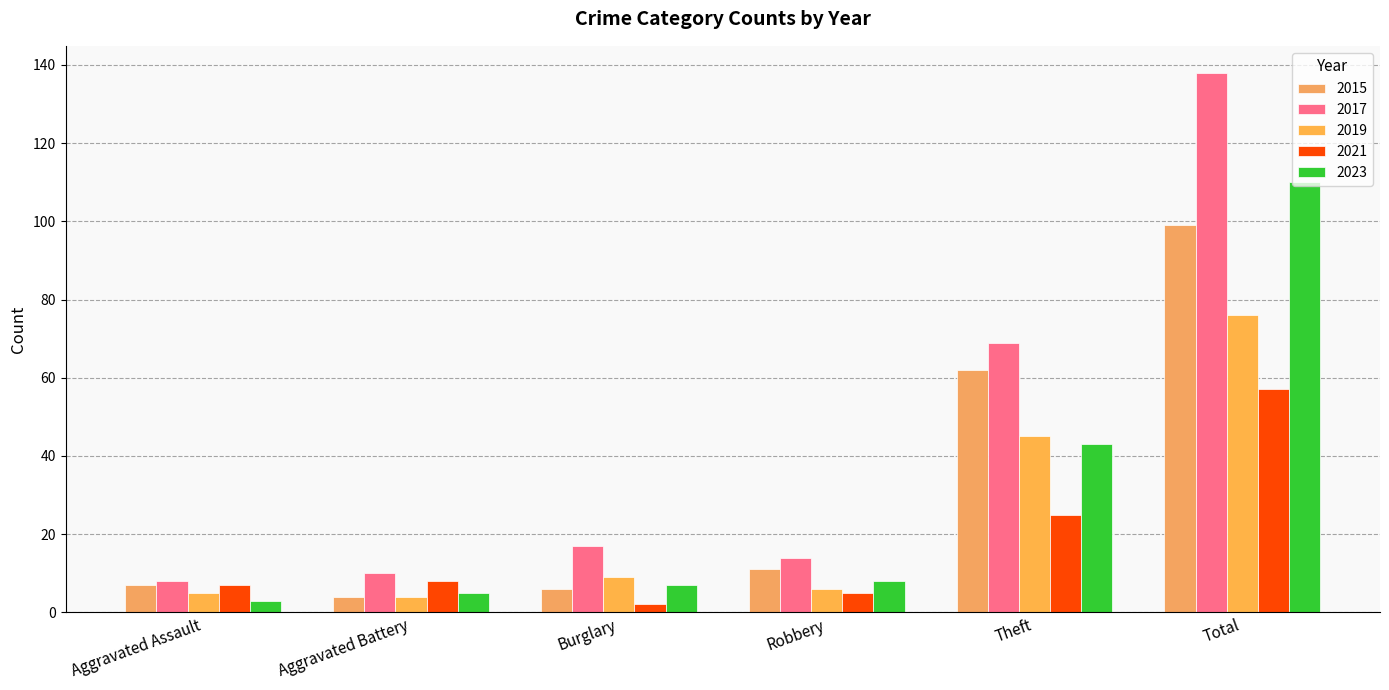

The 2019 series shows 7 at Aggravated Assault. True or false?

False